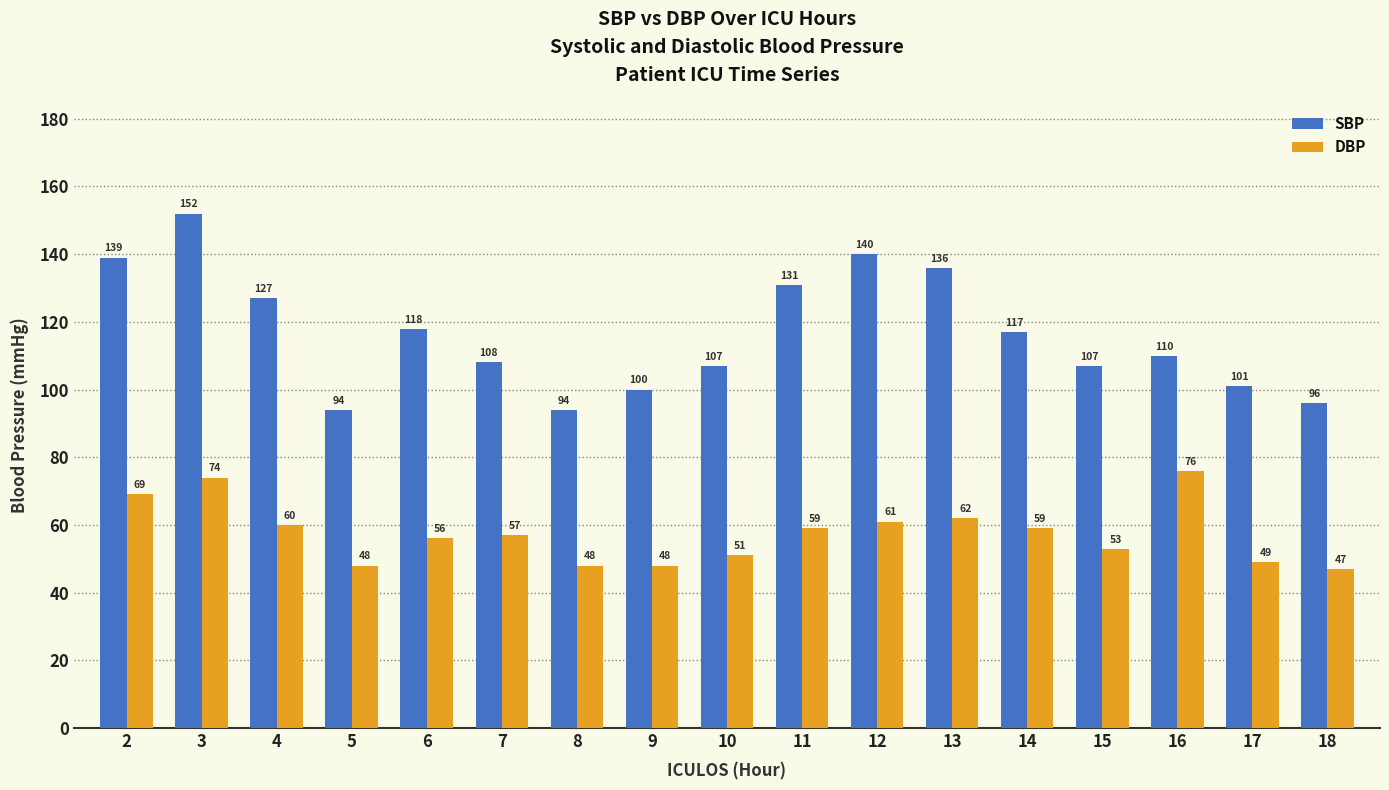

Reading right to left, extract all data points from this chart.

SBP: 96	101	110	107	117	136	140	131	107	100	94	108	118	94	127	152	139
DBP: 47	49	76	53	59	62	61	59	51	48	48	57	56	48	60	74	69